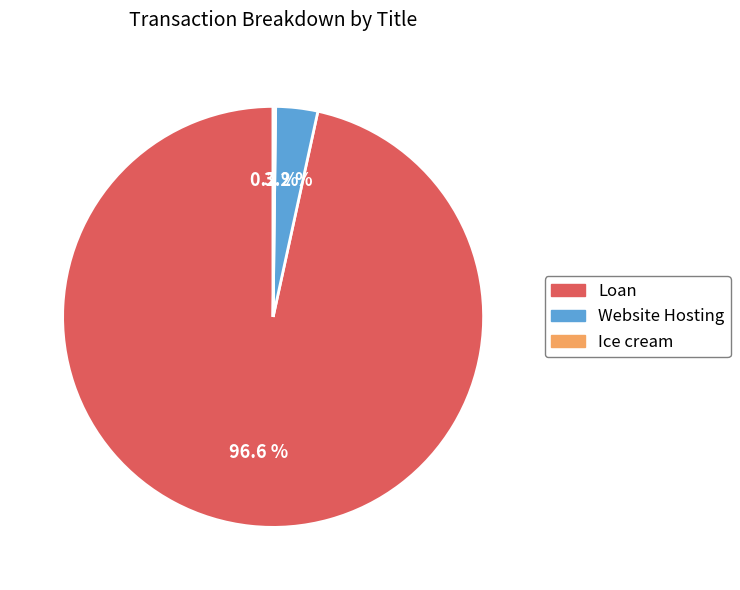

Is there a majority slice in this chart?

Yes